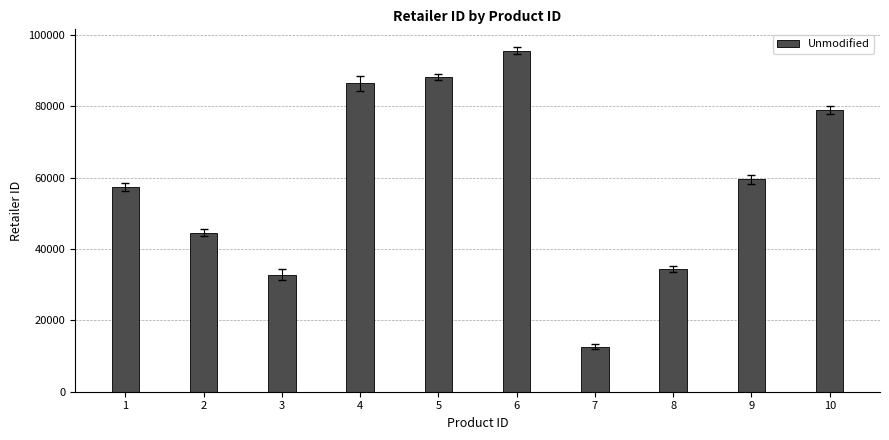

Reading left to right, extract all data points from this chart.

1=57374	2=44573	3=32770	4=86396	5=88292	6=95618	7=12655	8=34414	9=59473	10=79010